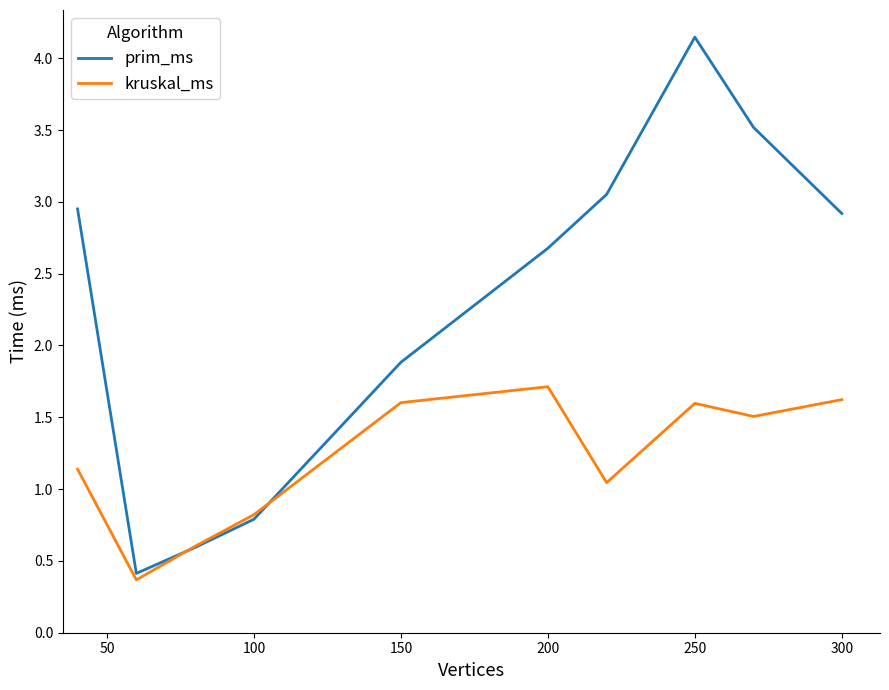

Which series has the largest range (max minus min)?

prim_ms